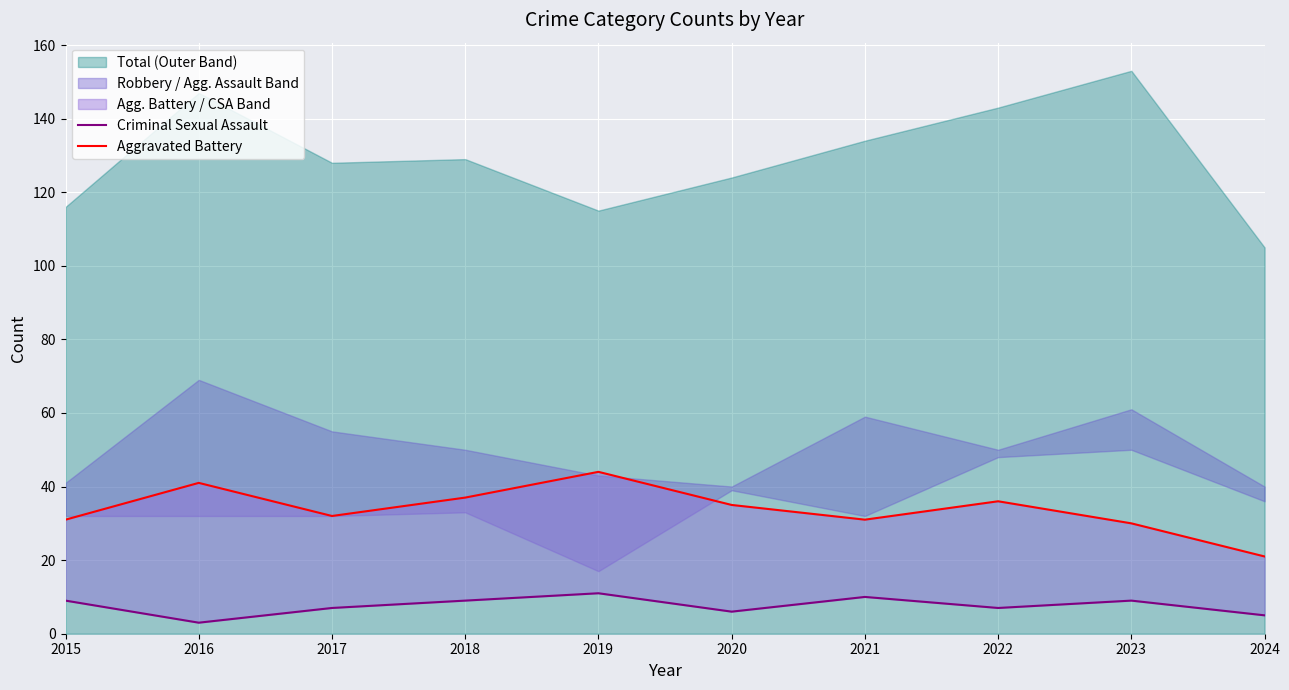

The Aggravated Battery series shows 9 at 2015. True or false?

False